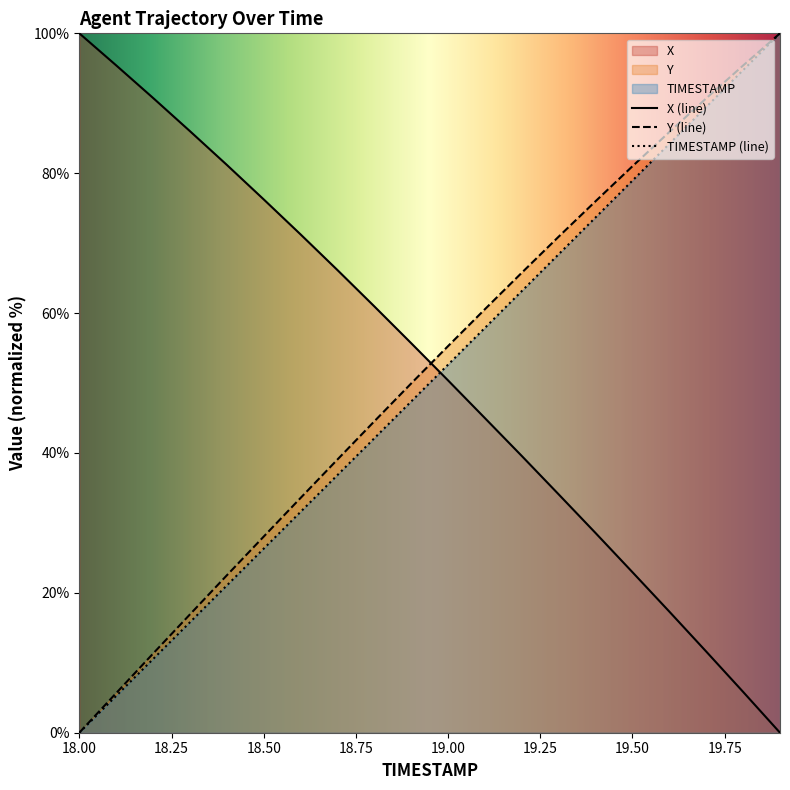

At which label does Y first exceed 55?

19.0